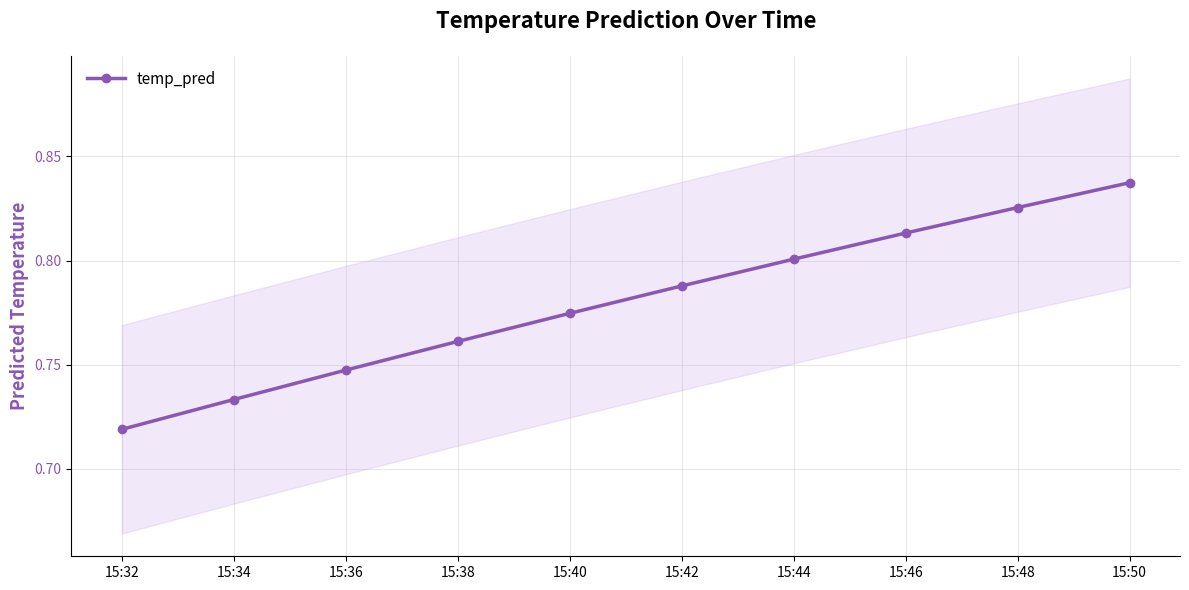

Read the value at 15:42.

0.8